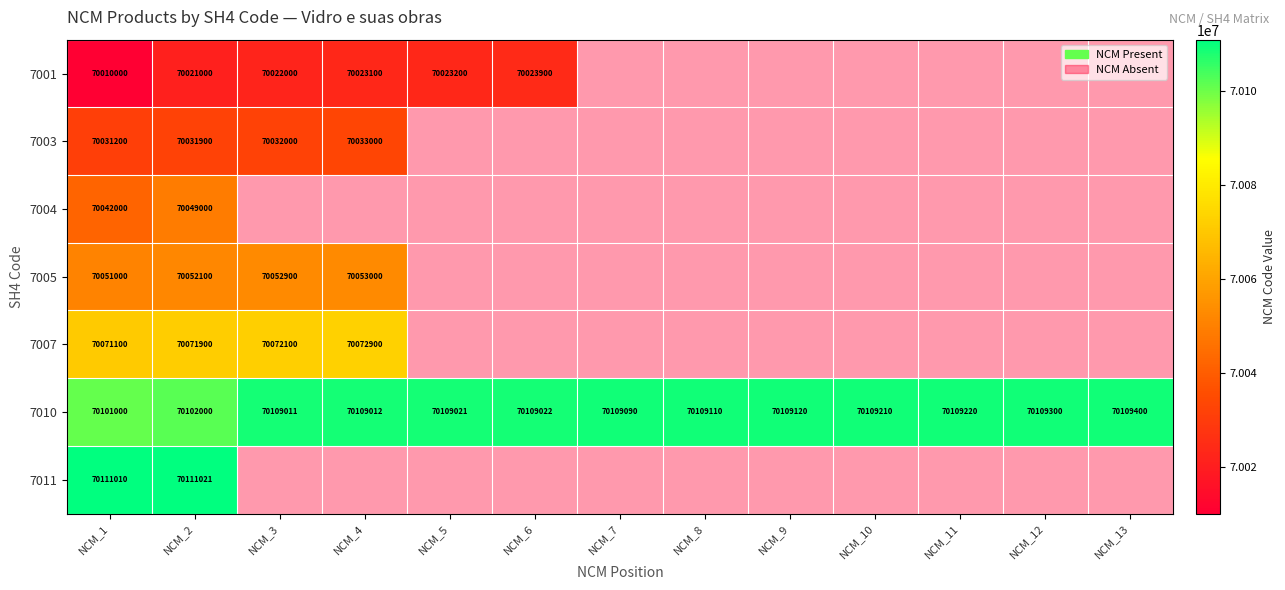

True or false: 7001 has a value of 70021000 at NCM_2.

True